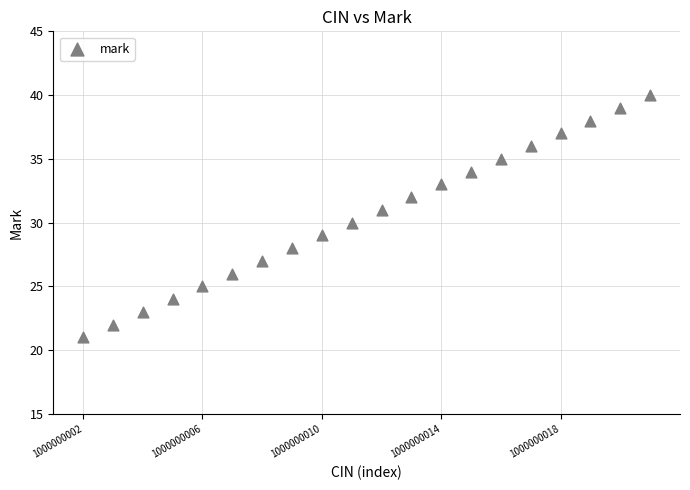

What is the range of Y values (max minus min)?

19